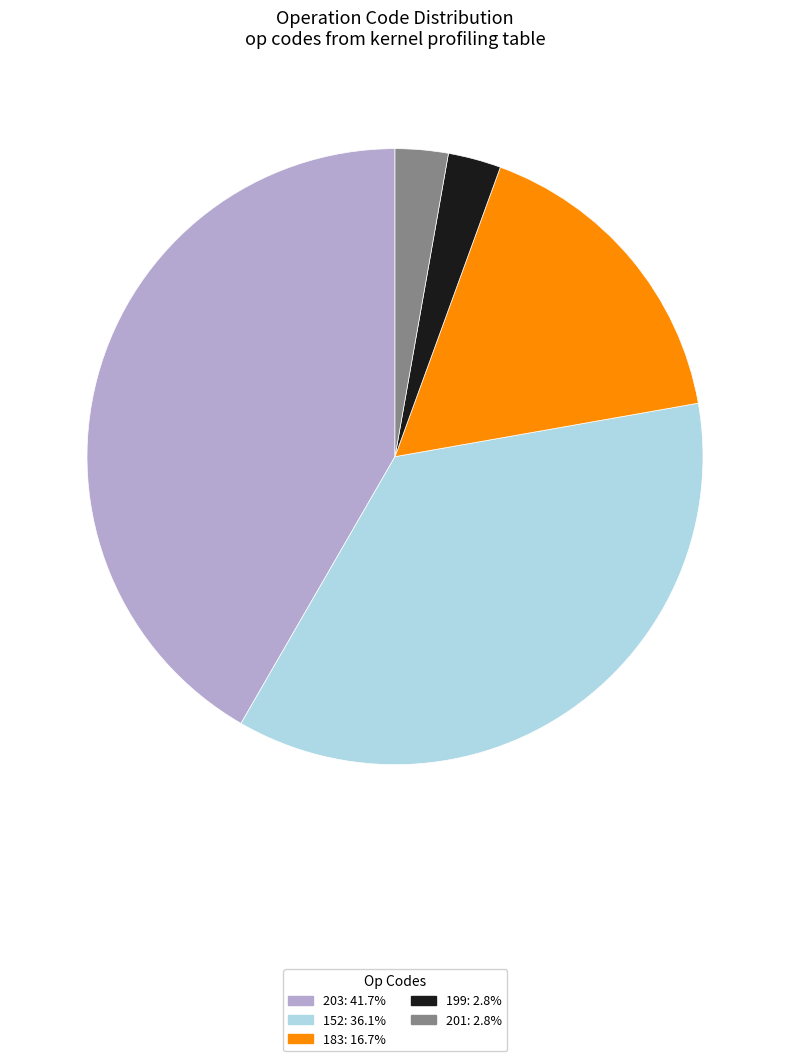

Is there a majority slice in this chart?

No